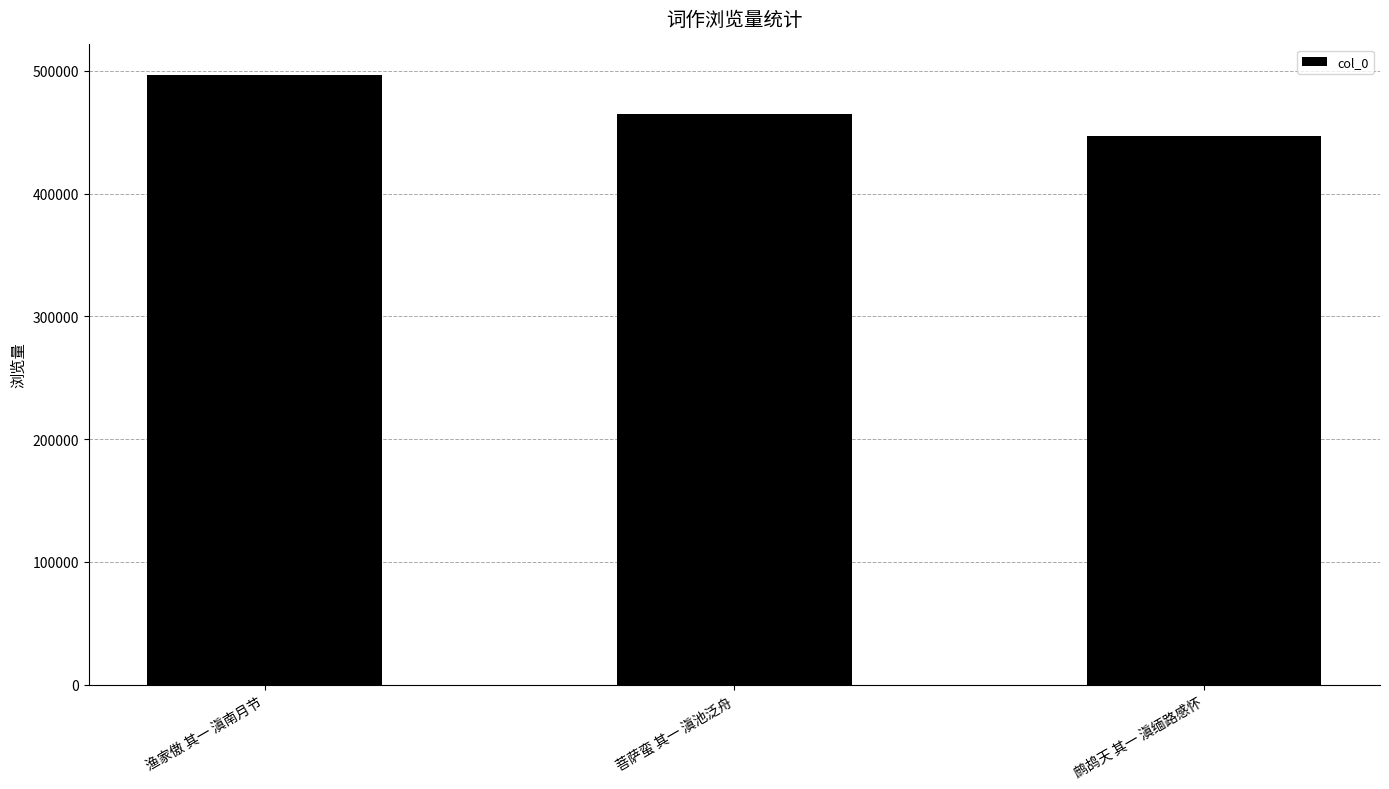

Where does the data first go above 464975?

渔家傲 其一 滇南月节